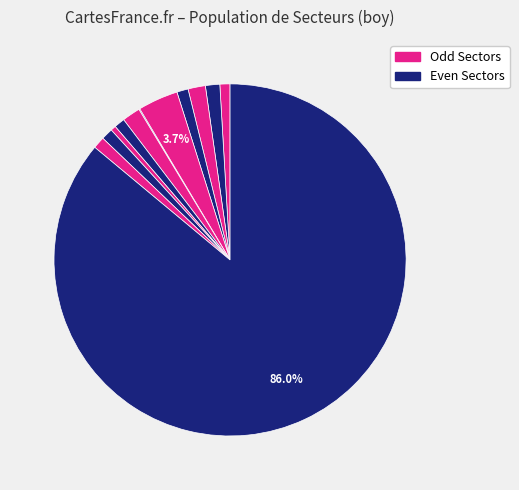

Is there any slice that represents more than half of the pie?

Yes